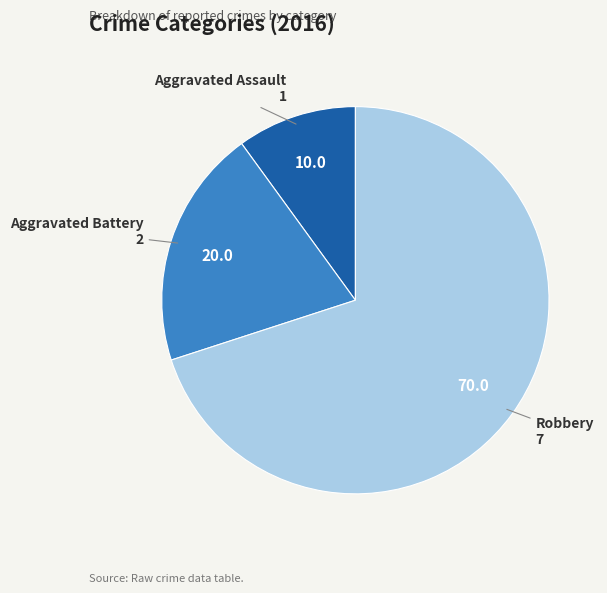

Rank the categories by value from lowest to highest.

Aggravated Assault, Aggravated Battery, Robbery